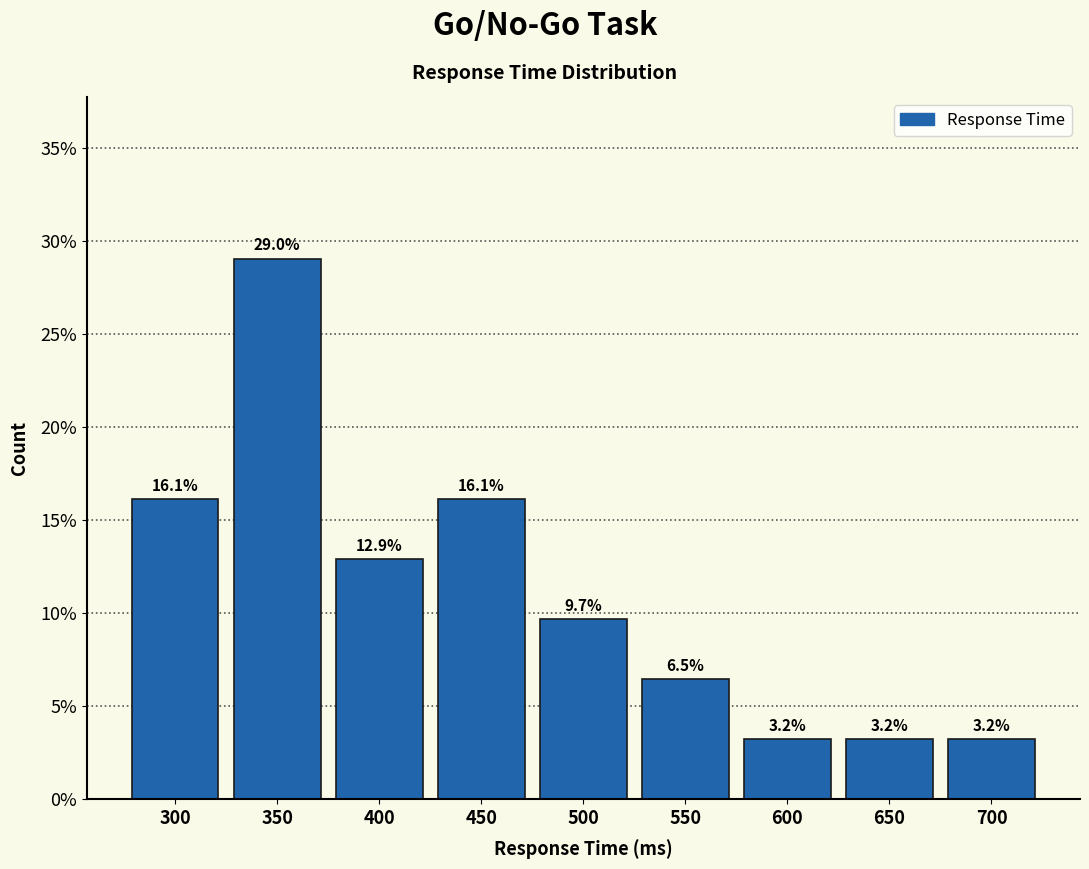

Reading right to left, what are all the values shown in this chart?

3.2	3.2	3.2	6.5	9.7	16.1	12.9	29.0	16.1